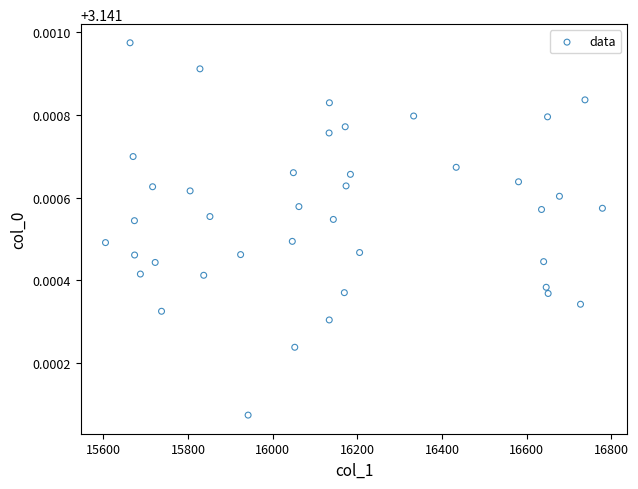

What is the range of X values (max minus min)?

1174.0